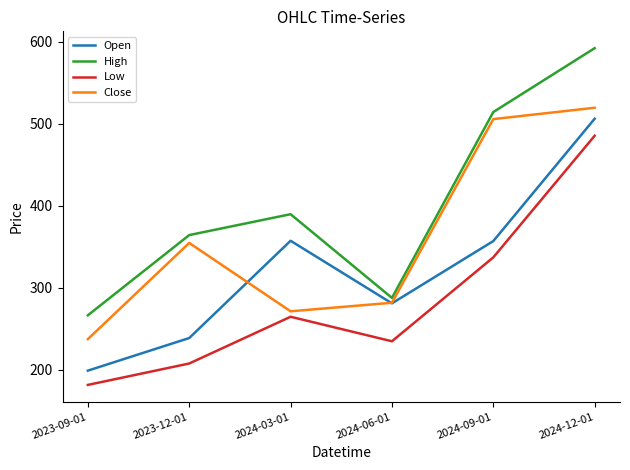

Which category has the lowest value across all series?

2023-09-01